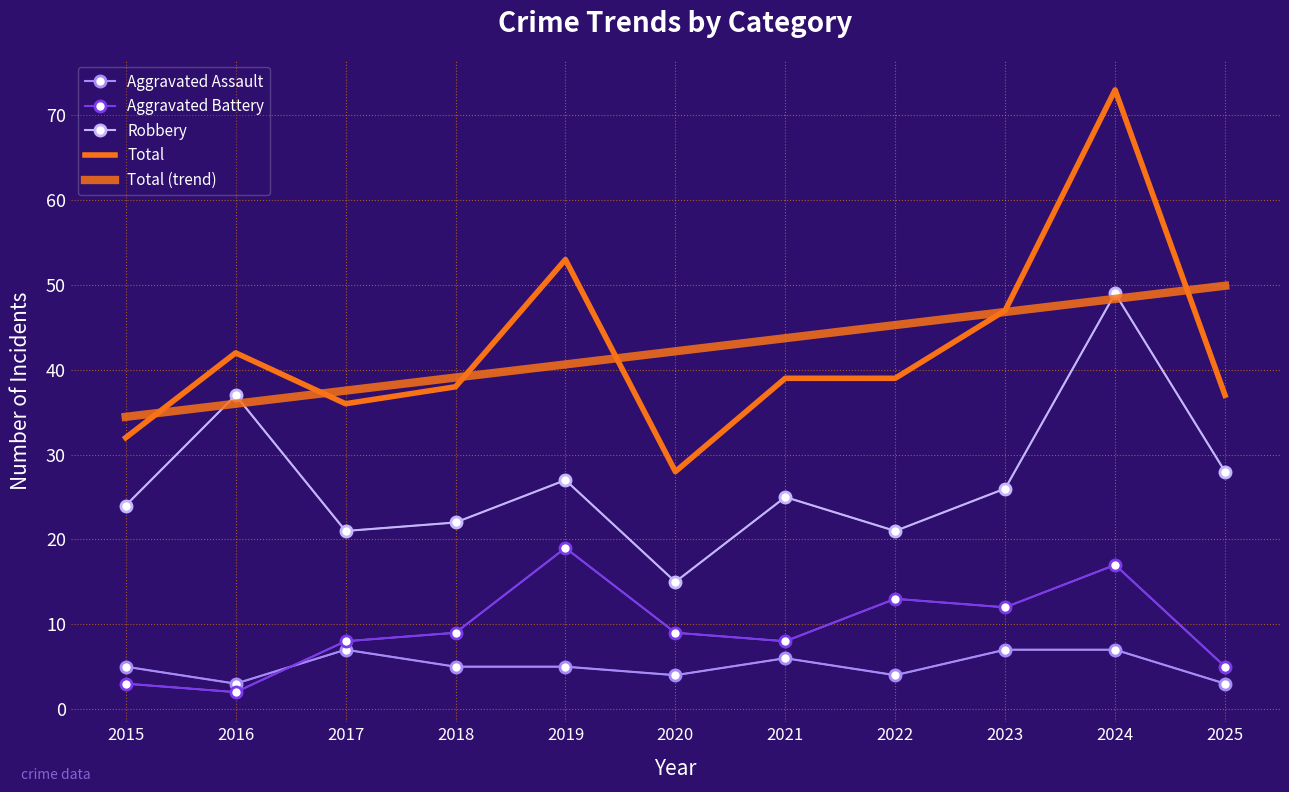

How many lines are shown in the chart?

5